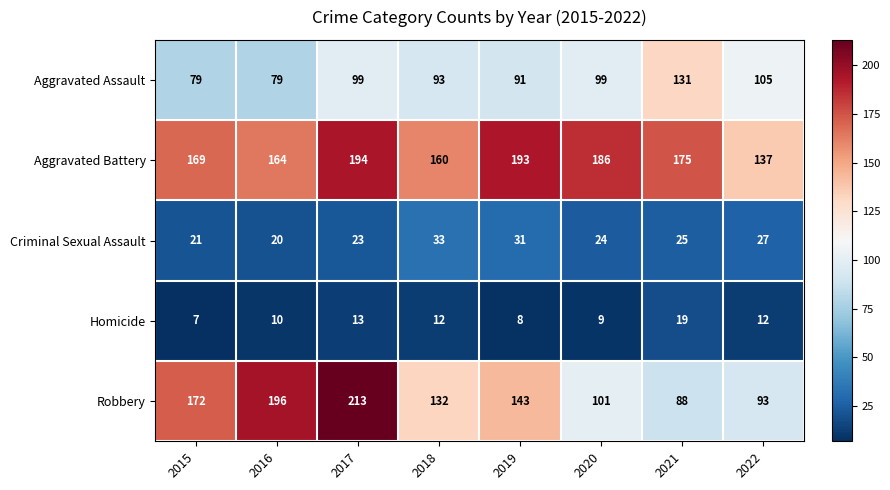

At which category does the chart reach its peak across all series?

2017